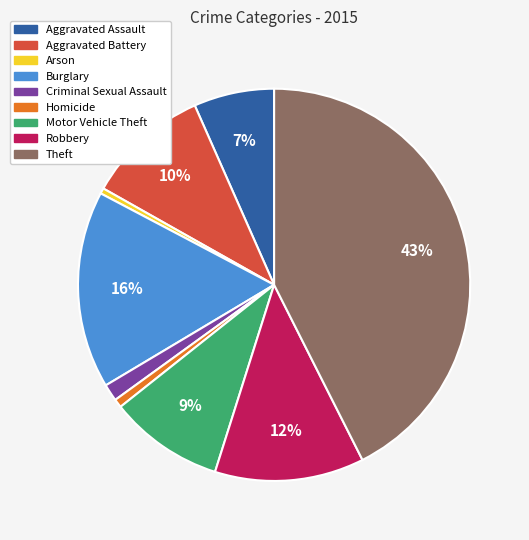

Which has a higher value, Criminal Sexual Assault or Burglary?

Burglary